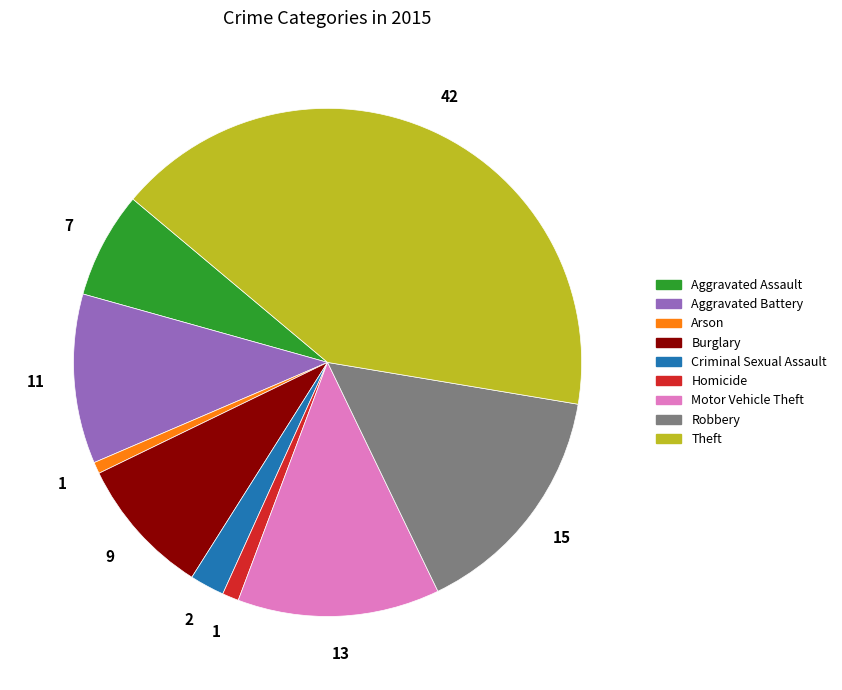

Combined, do Theft and Robbery account for over 50%?

Yes